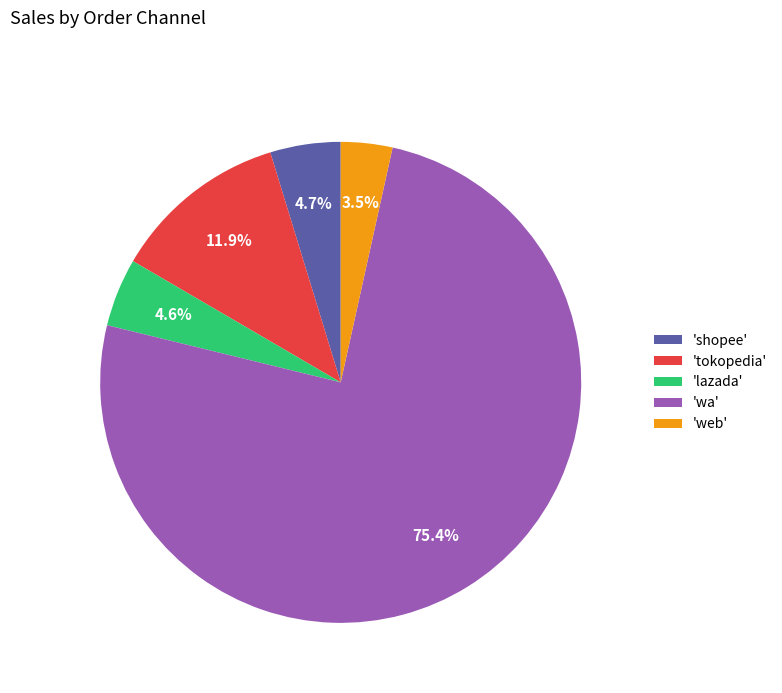

What is the majority slice?

'wa'